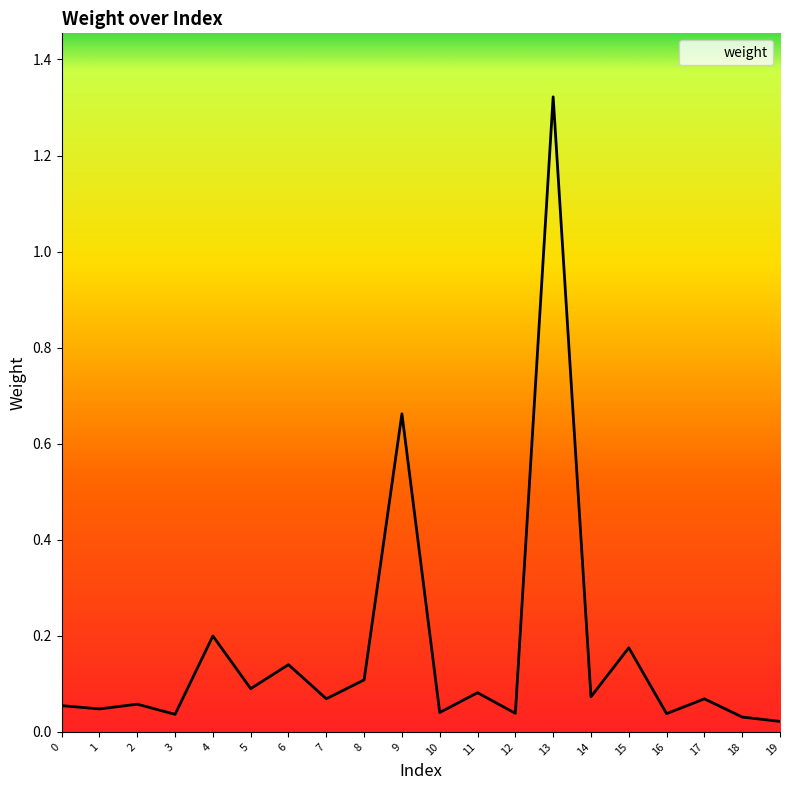

Between 9 and 18, which is larger?

9